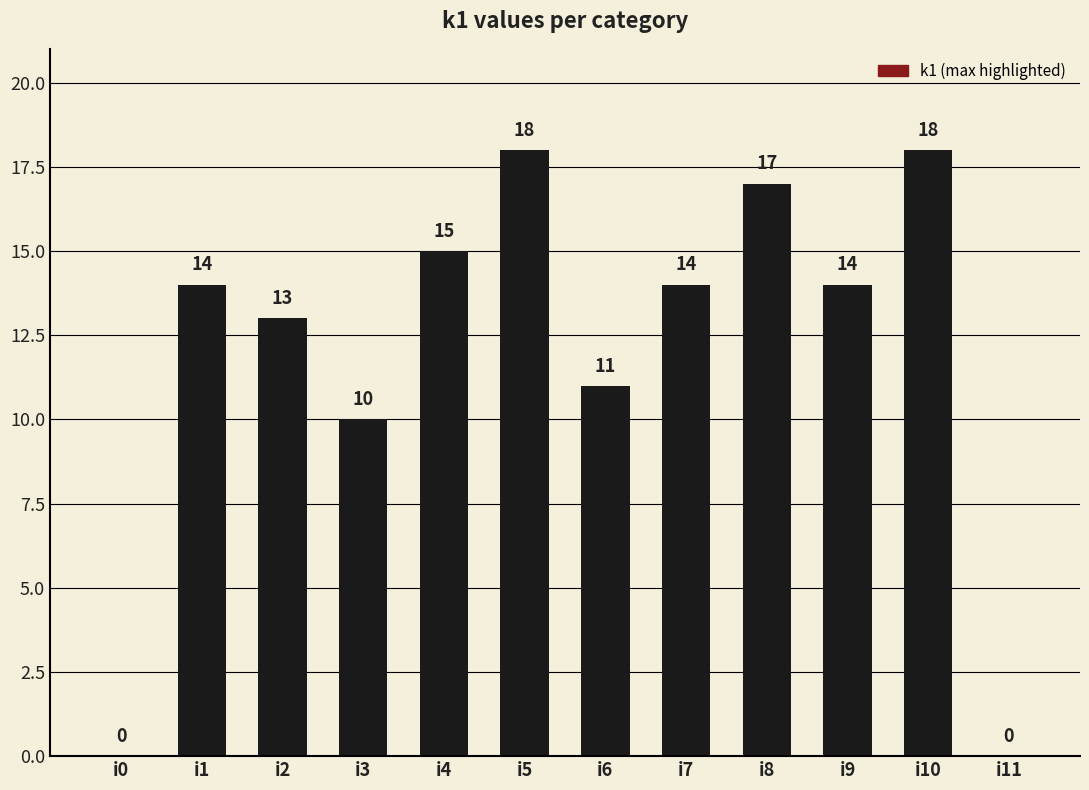

Where is the data nearest to the value 9?

i3